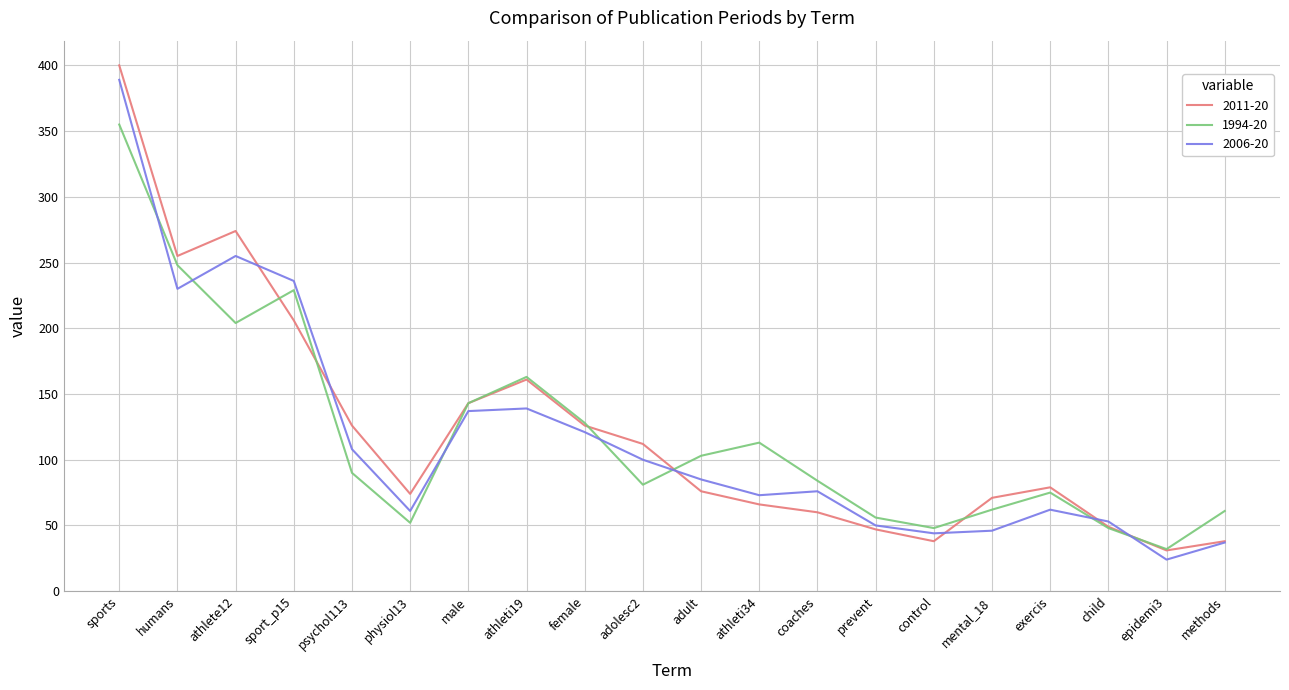

What is the approximate value of 1994-20 at child, to the nearest 5?

50